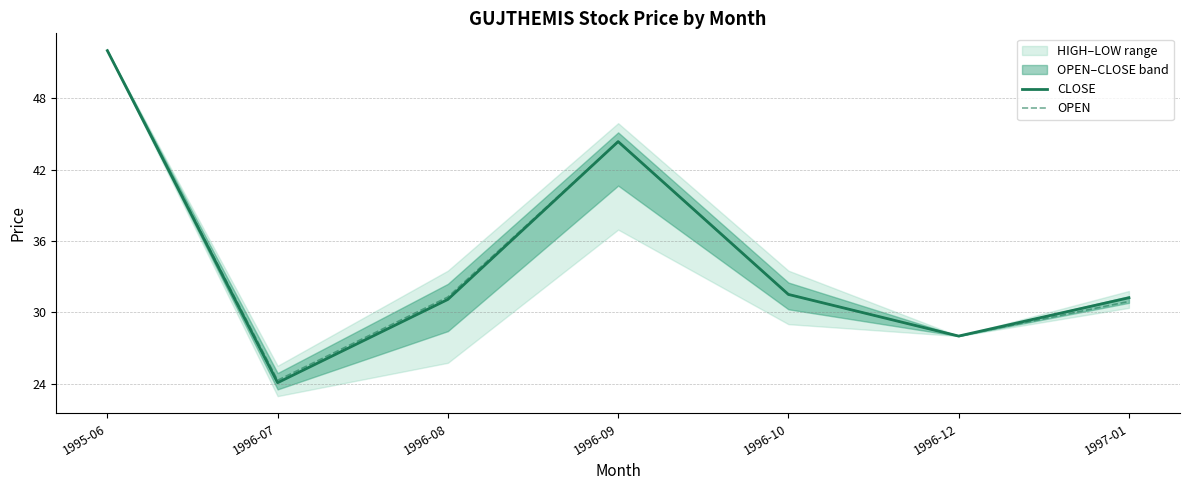

At which label is CLOSE closest to 38?

1996-09